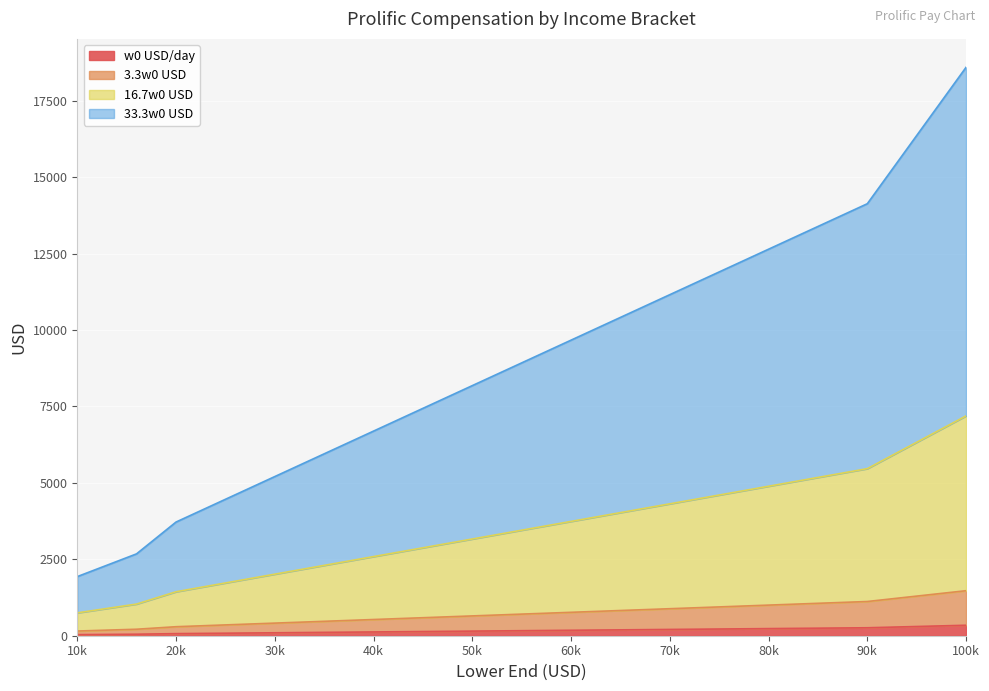

Reading left to right, what are all the values shown in this chart?

w0 USD/day: 35.6	49.3	68.5	95.9	123.3	150.7	178.1	205.5	232.9	260.3	342.5
3.3w0 USD: 153.1	212.0	294.5	412.3	530.1	647.9	765.7	883.6	1001.4	1119.2	1472.6
16.7w0 USD: 747.9	1035.6	1438.3	2013.7	2589.0	3164.4	3739.7	4315.0	4890.4	5465.7	7191.8
33.3w0 USD: 1933.9	2677.7	3719.1	5206.8	6694.4	8182.1	9669.8	11157.5	12645.1	14132.8	18595.8